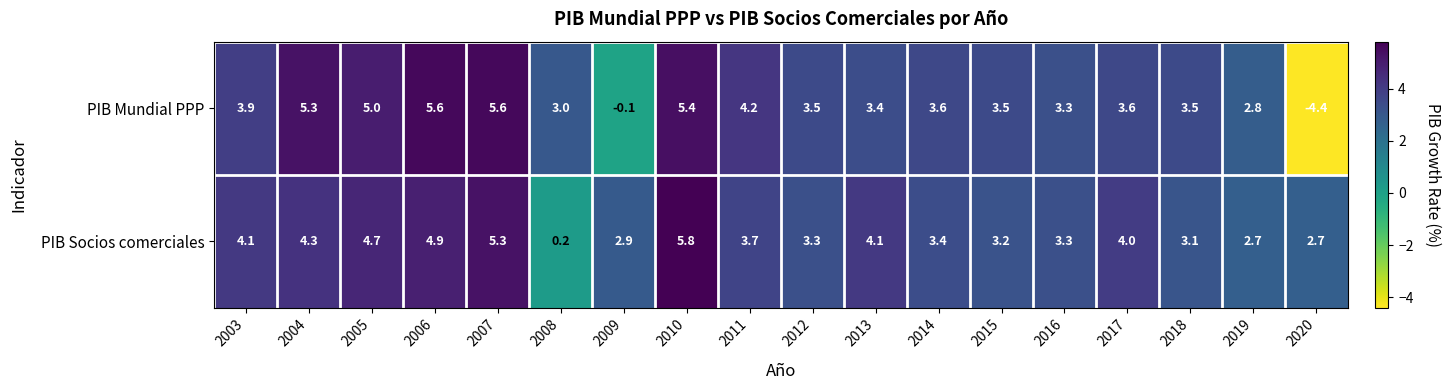

At 2006, list the series in order from largest to smallest.

PIB Mundial PPP, PIB Socios comerciales